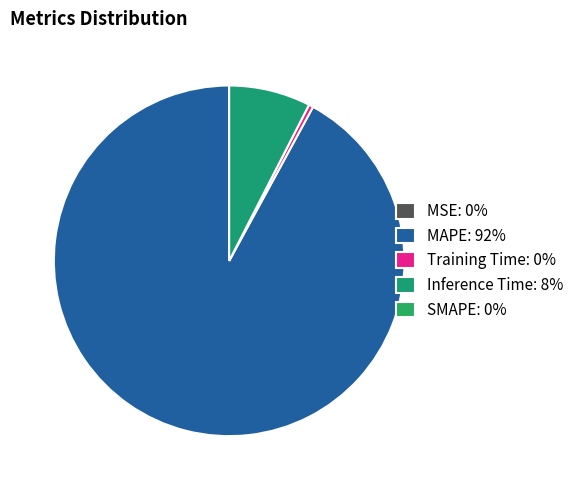

Does any single category account for the majority?

Yes